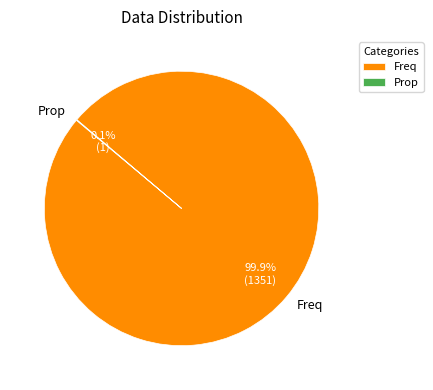

What percentage is NOT represented by Freq?

0.1%